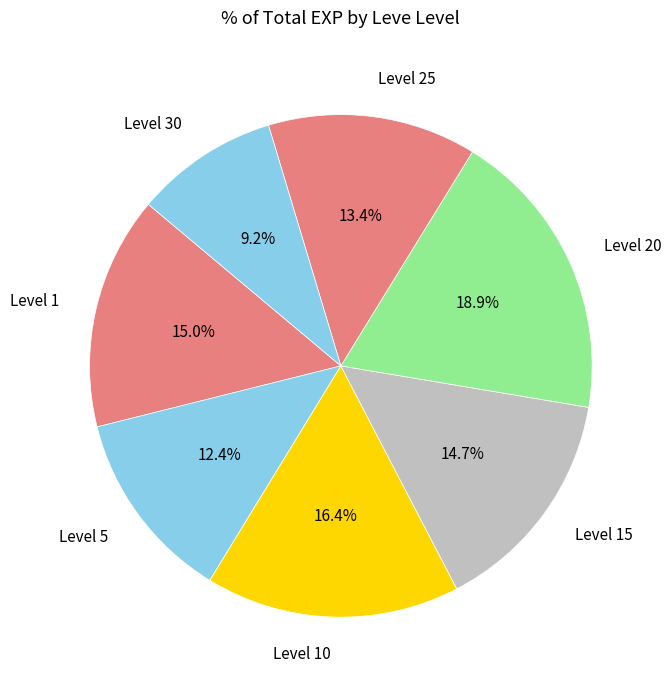

Between Level 15 and Level 30, which is larger?

Level 15